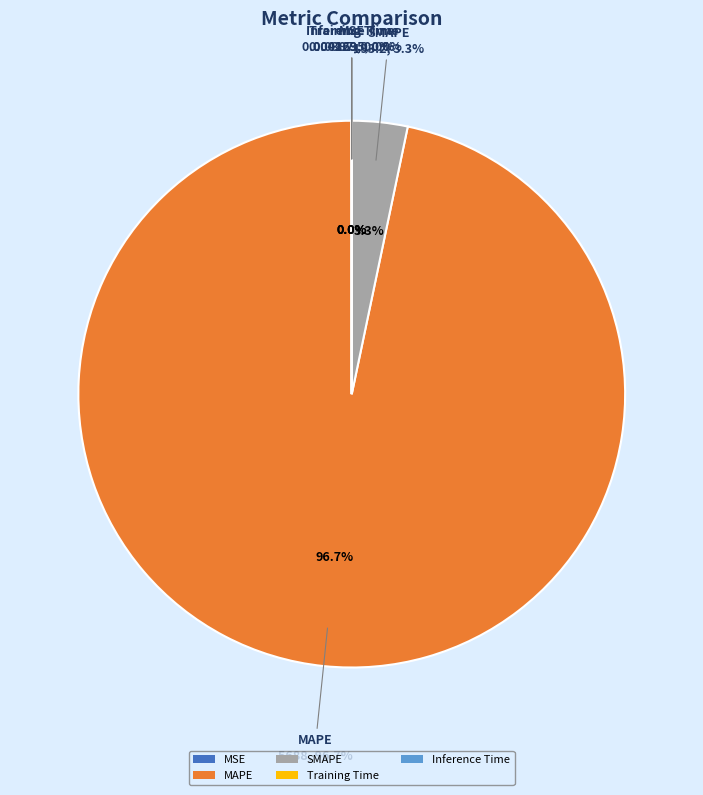

Count the number of slices in the pie.

5